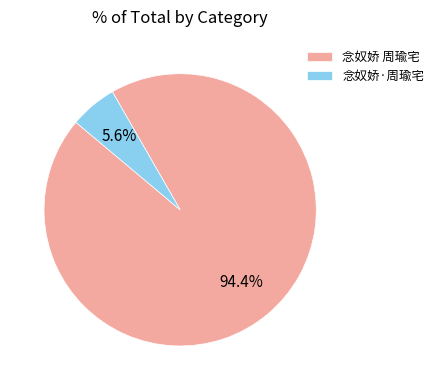

Is it true that 念奴娇 周瑜宅 is 99% of the pie?

False